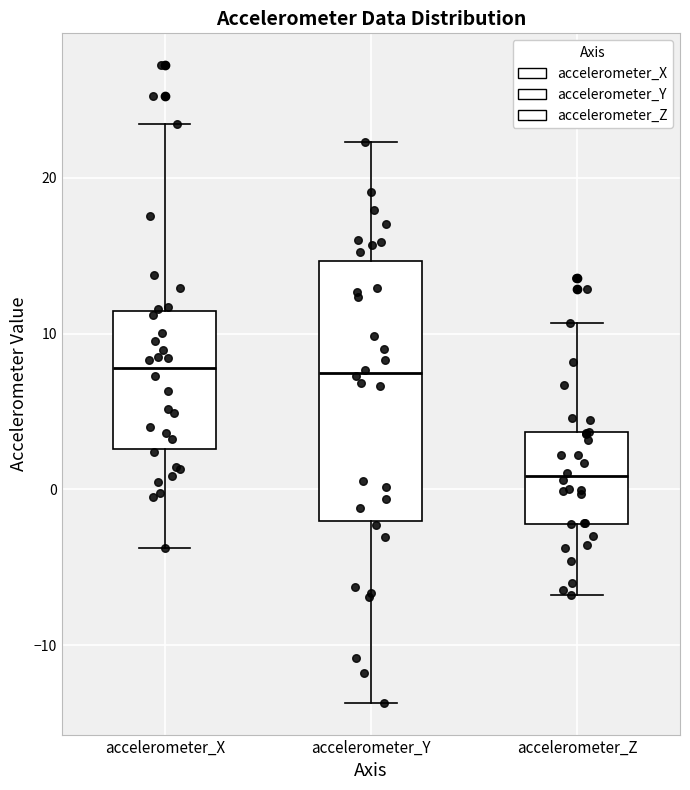

Reading left to right, transcribe this box plot: for each box, give where its median line is, the range the box spans, and where its two whiskers end, as read against the y-axis. The values are not printed on the chart, so give them approximately, as read against the axis.

accelerometer_X: median 8, box 3 to 11, whiskers -4 to 23
accelerometer_Y: median 7, box -2 to 15, whiskers -14 to 22
accelerometer_Z: median 1, box -2 to 4, whiskers -7 to 11